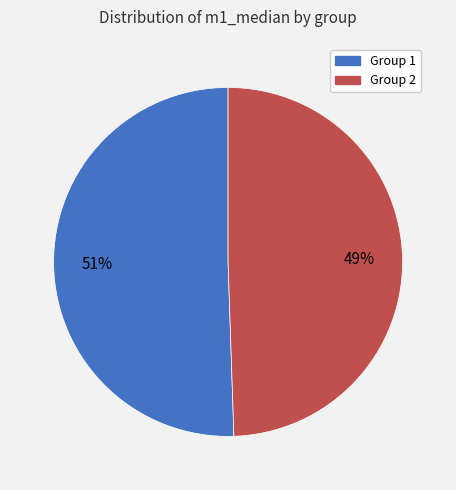

Does any single category account for the majority?

Yes